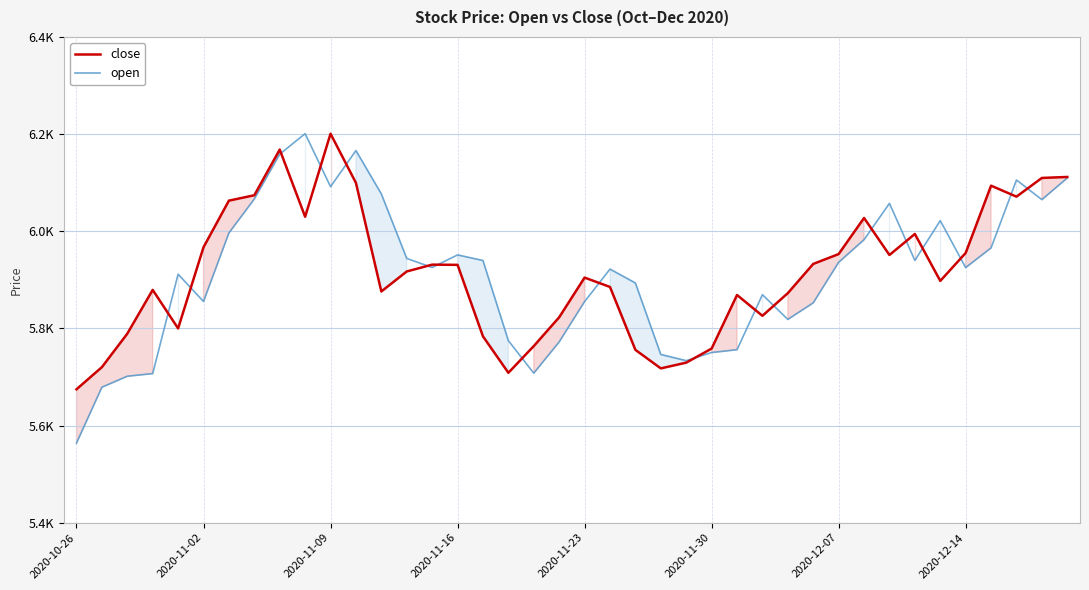

List the series in order of their peak value, lowest first.

close, open